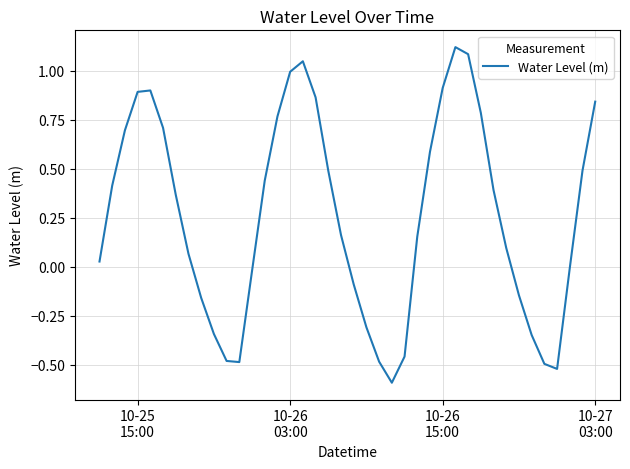

What is the difference between the maximum and minimum values?

1.7